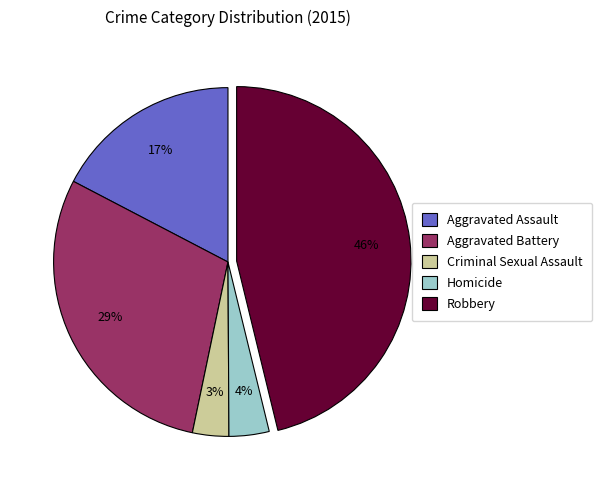

Is the sum of Homicide and Aggravated Assault greater than half?

No